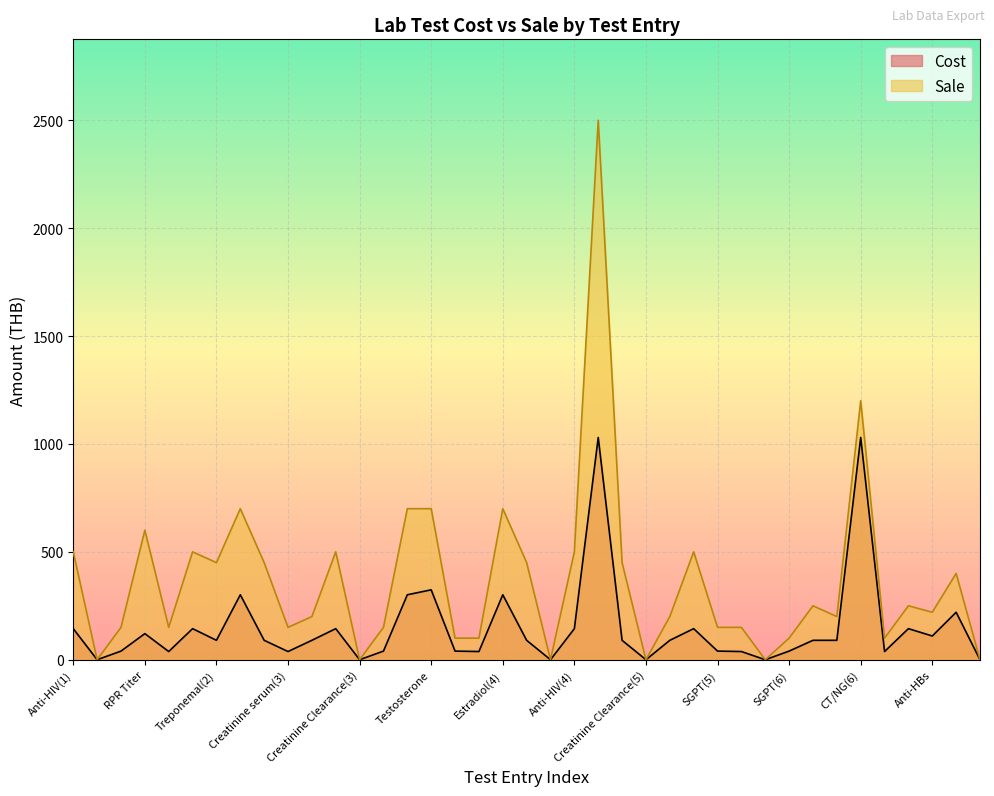

Which category has the highest value across all series?

CT/NG(4)